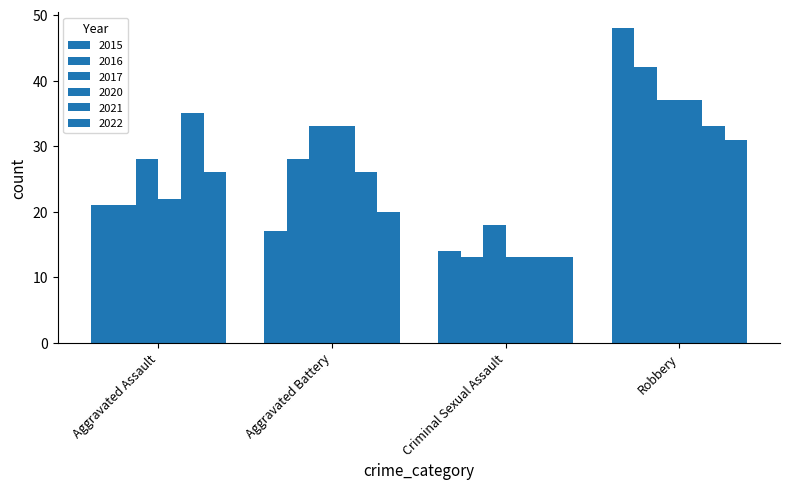

Which category has the lowest value in the 2016 series?

Criminal Sexual Assault